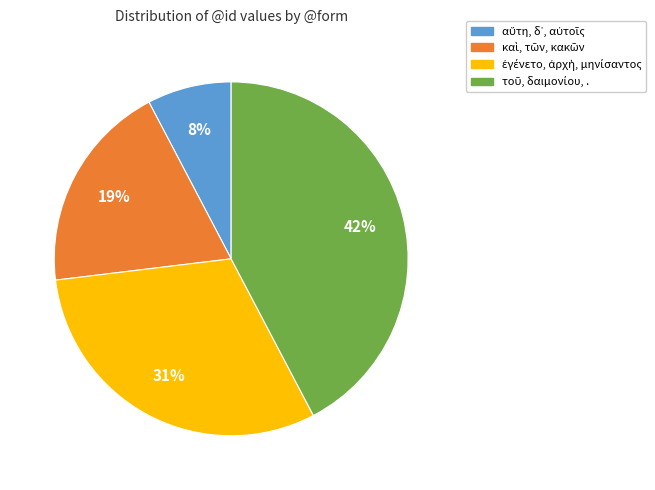

Is there any slice that represents more than half of the pie?

No